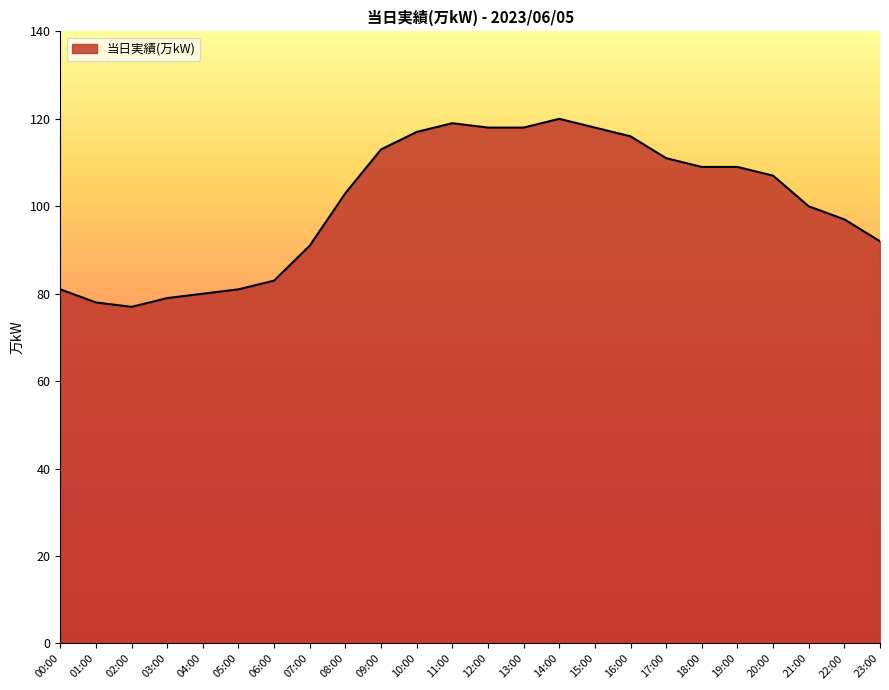

What is the difference between the values at 09:00 and 05:00?

32